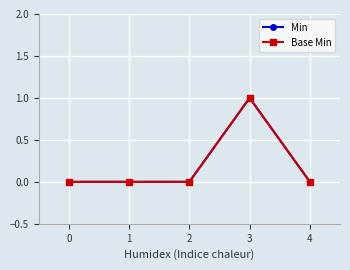

What is the difference between the maximum and minimum values in the Min series?

1